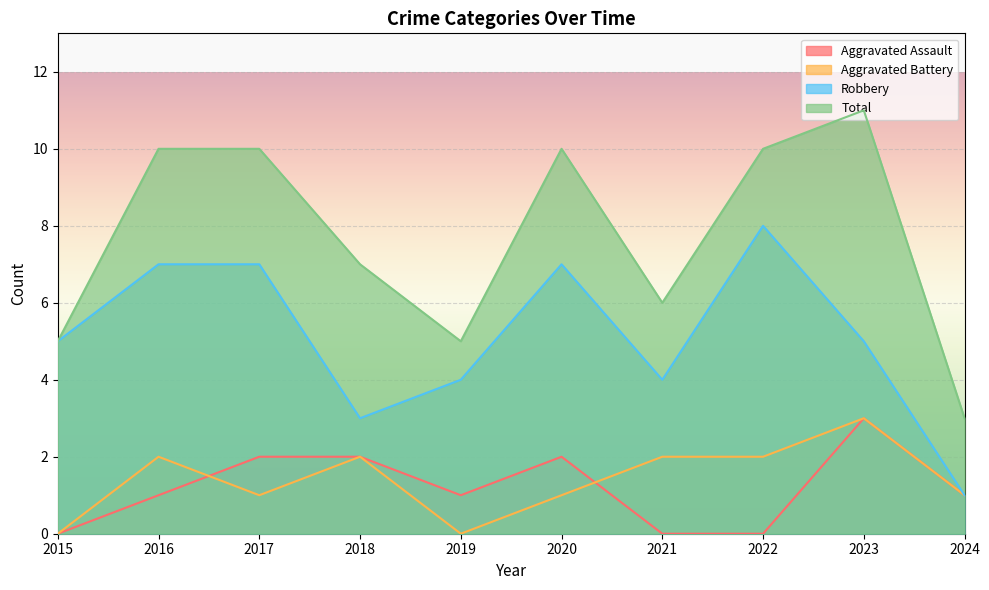

What value does the Total series have at 2024?

3